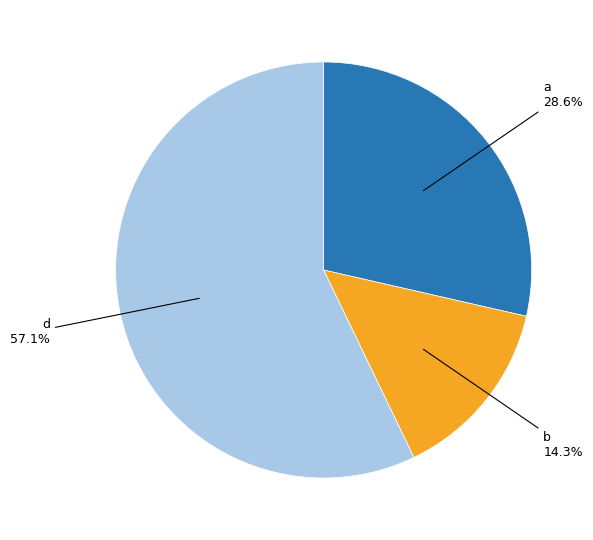

Which category accounts for the majority?

d